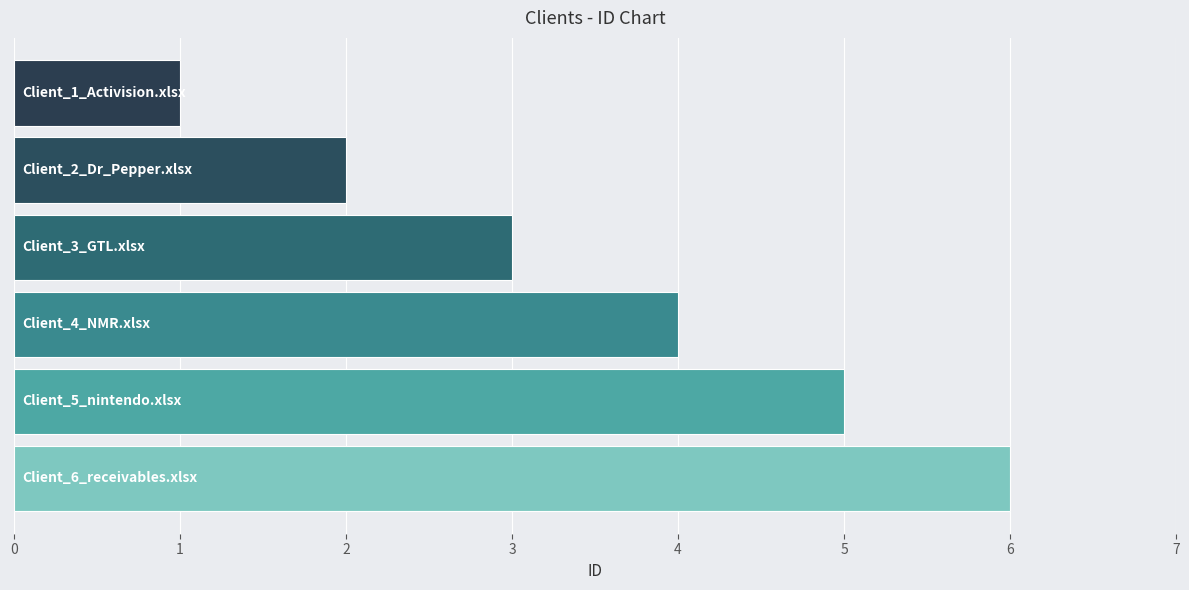

What is the maximum value shown in the chart?

6